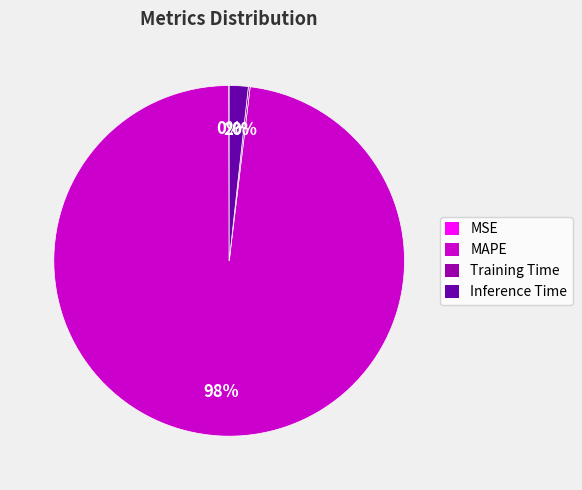

What is the largest slice in the pie chart?

MAPE